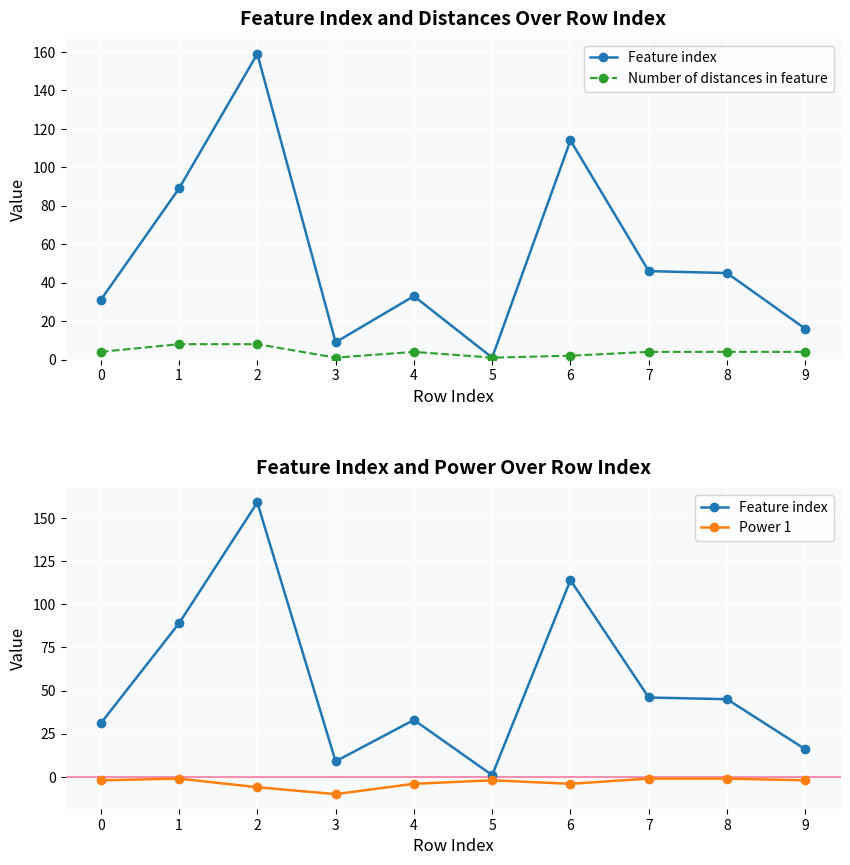

How many values in the Number of distances in feature series are below 4?

3